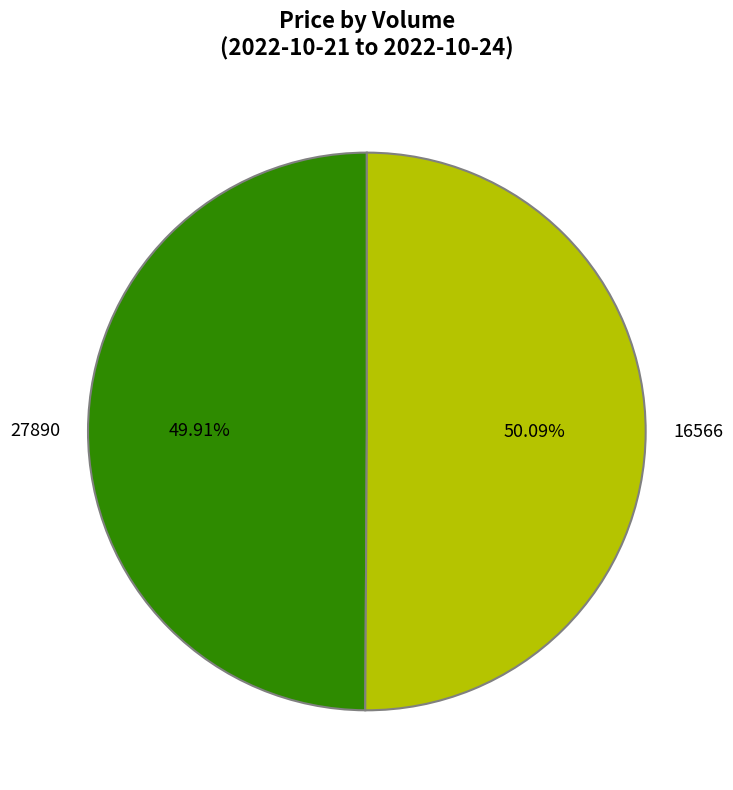

Do 16566 and 27890 together represent more than half of the pie?

Yes